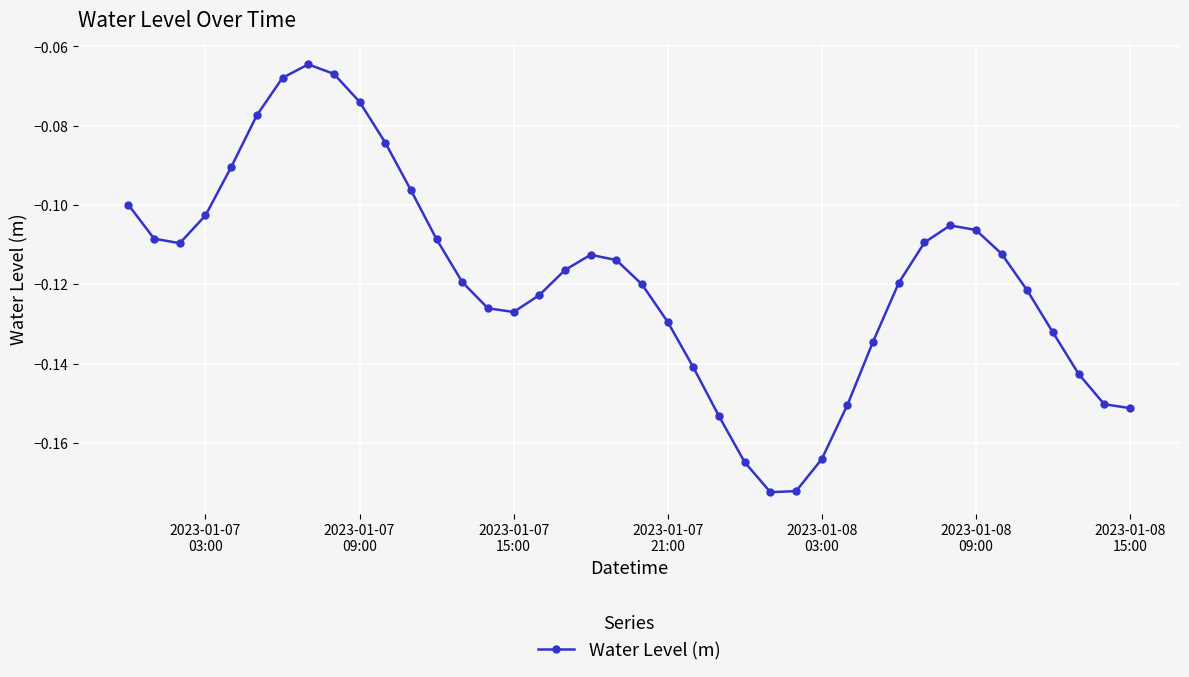

How many interior local peaks (higher than both neighbors) does the data have?

3